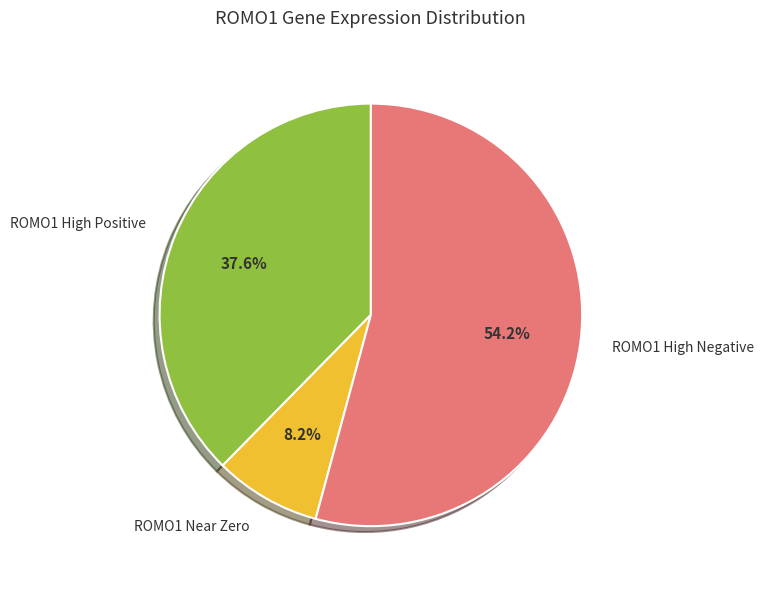

Rank the categories by value from highest to lowest.

ROMO1 High Negative, ROMO1 High Positive, ROMO1 Near Zero